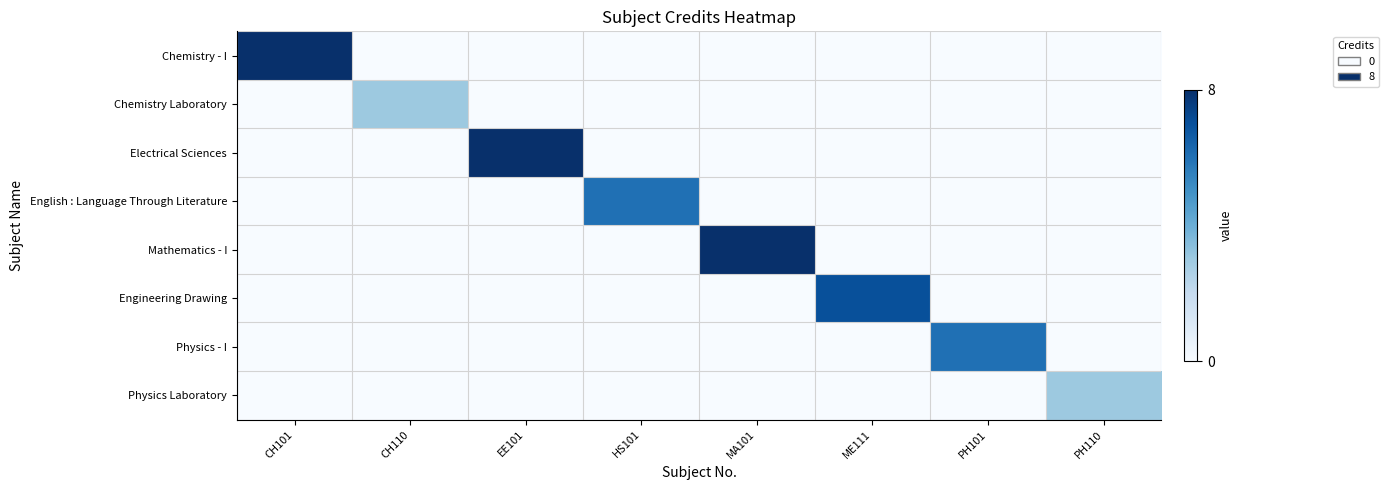

What is the spread (max minus min) of values at HS101?

0.8